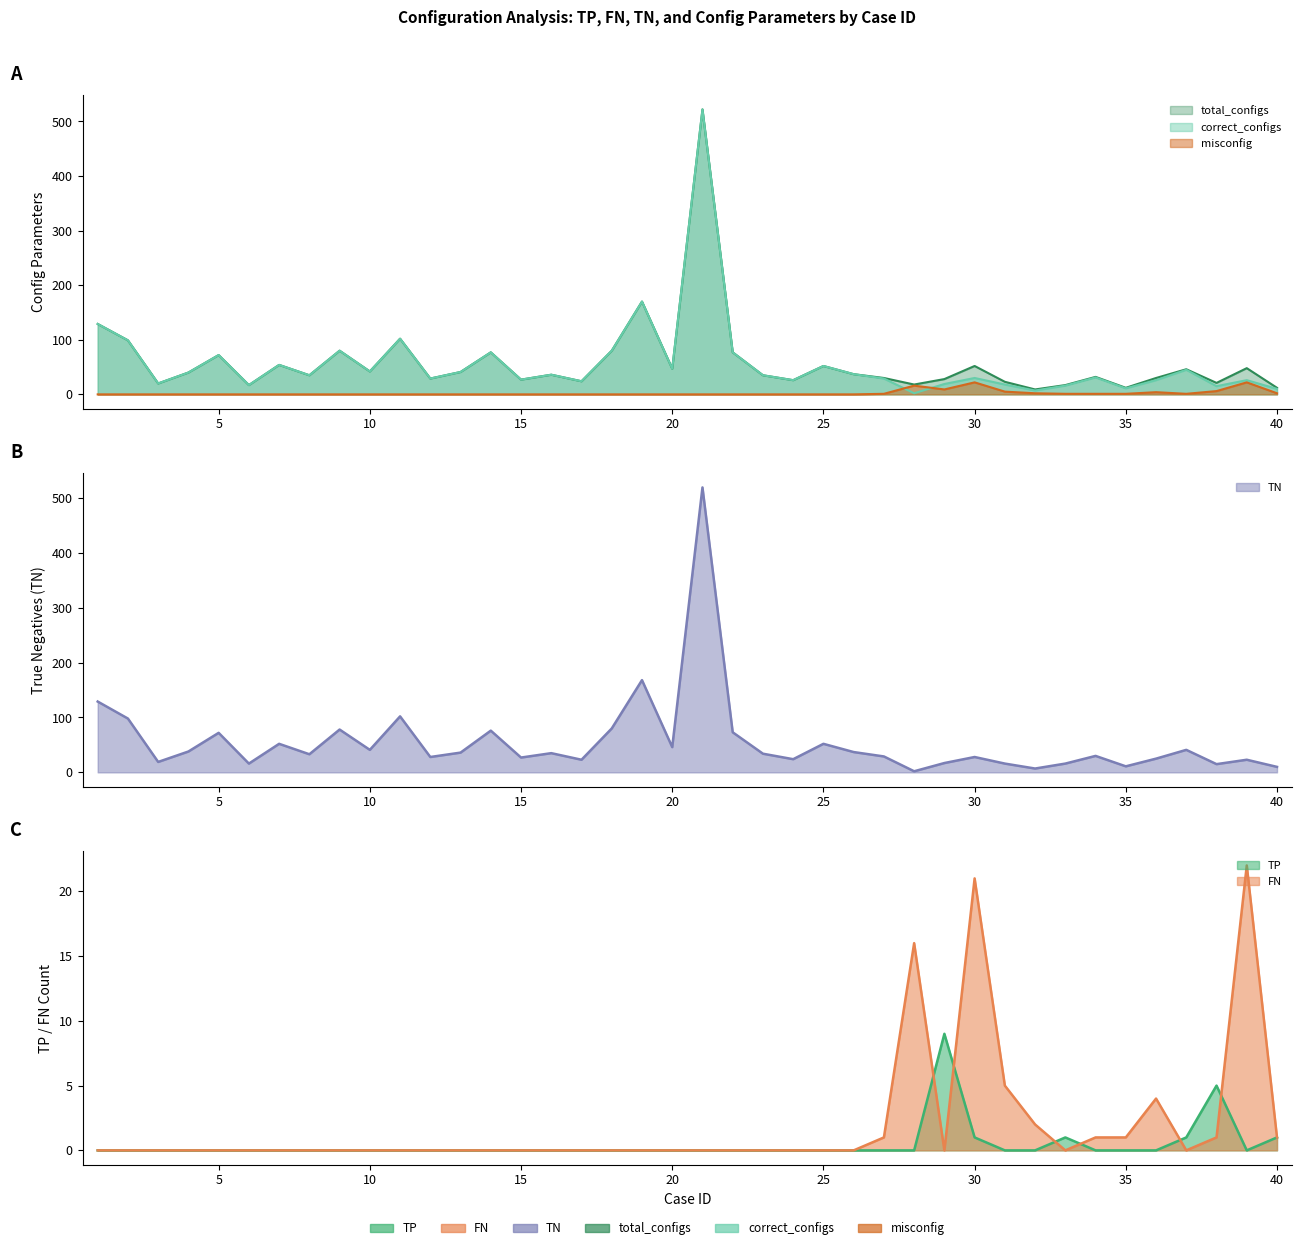

Reading right to left, transcribe all the data shown in this chart.

TP: 40=1	39=0	38=5	37=1	36=0	35=0	34=0	33=1	32=0	31=0	30=1	29=9	28=0	27=0	26=0	25=0	24=0	23=0	22=0	21=0	20=0	19=0	18=0	17=0	16=0	15=0	14=0	13=0	12=0	11=0	10=0	9=0	8=0	7=0	6=0	5=0	4=0	3=0	2=0	1=0
FN: 40=1	39=22	38=1	37=0	36=4	35=1	34=1	33=0	32=2	31=5	30=21	29=0	28=16	27=1	26=0	25=0	24=0	23=0	22=0	21=0	20=0	19=0	18=0	17=0	16=0	15=0	14=0	13=0	12=0	11=0	10=0	9=0	8=0	7=0	6=0	5=0	4=0	3=0	2=0	1=0
TN: 40=10	39=23	38=15	37=41	36=25	35=11	34=30	33=16	32=7	31=16	30=28	29=17	28=2	27=29	26=37	25=52	24=24	23=34	22=73	21=519	20=46	19=168	18=80	17=23	16=35	15=27	14=76	13=36	12=28	11=102	10=41	9=78	8=33	7=52	6=16	5=72	4=38	3=19	2=98	1=129
total_configs: 40=12	39=48	38=21	37=46	36=30	35=12	34=32	33=17	32=9	31=23	30=52	29=28	28=18	27=30	26=37	25=52	24=26	23=35	22=77	21=522	20=47	19=170	18=80	17=24	16=36	15=27	14=77	13=41	12=29	11=102	10=42	9=80	8=35	7=54	6=17	5=72	4=40	3=20	2=99	1=129
correct_configs: 40=10	39=26	38=15	37=45	36=26	35=11	34=31	33=16	32=7	31=18	30=30	29=19	28=2	27=29	26=37	25=52	24=26	23=35	22=77	21=522	20=47	19=170	18=80	17=24	16=36	15=27	14=77	13=41	12=29	11=102	10=42	9=80	8=35	7=54	6=17	5=72	4=40	3=20	2=99	1=129
misconfig: 40=2	39=22	38=6	37=1	36=4	35=1	34=1	33=1	32=2	31=5	30=22	29=9	28=16	27=1	26=0	25=0	24=0	23=0	22=0	21=0	20=0	19=0	18=0	17=0	16=0	15=0	14=0	13=0	12=0	11=0	10=0	9=0	8=0	7=0	6=0	5=0	4=0	3=0	2=0	1=0